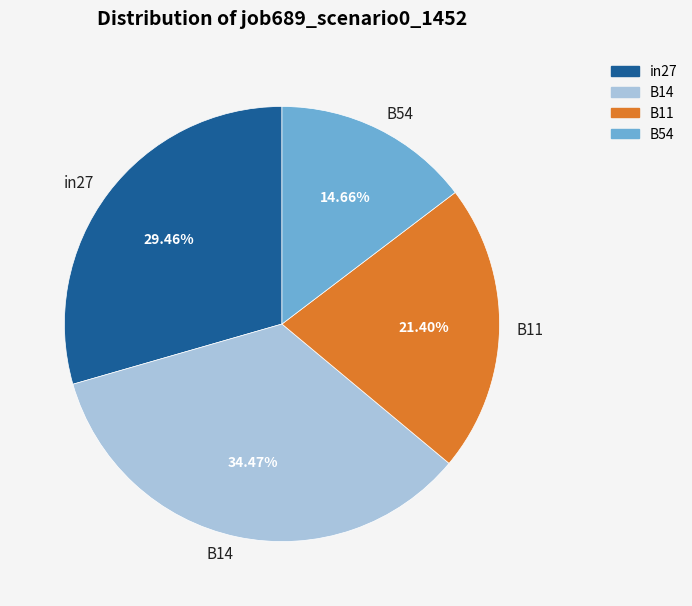

To the nearest percent, what is the average slice percentage?

25%